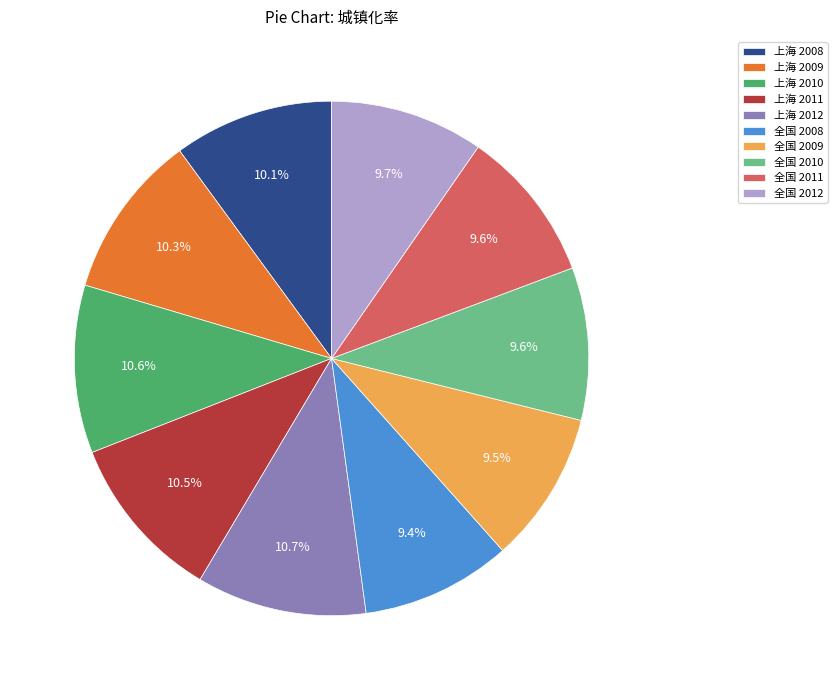

True or false: 全国 2009 accounts for 15% of the total.

False